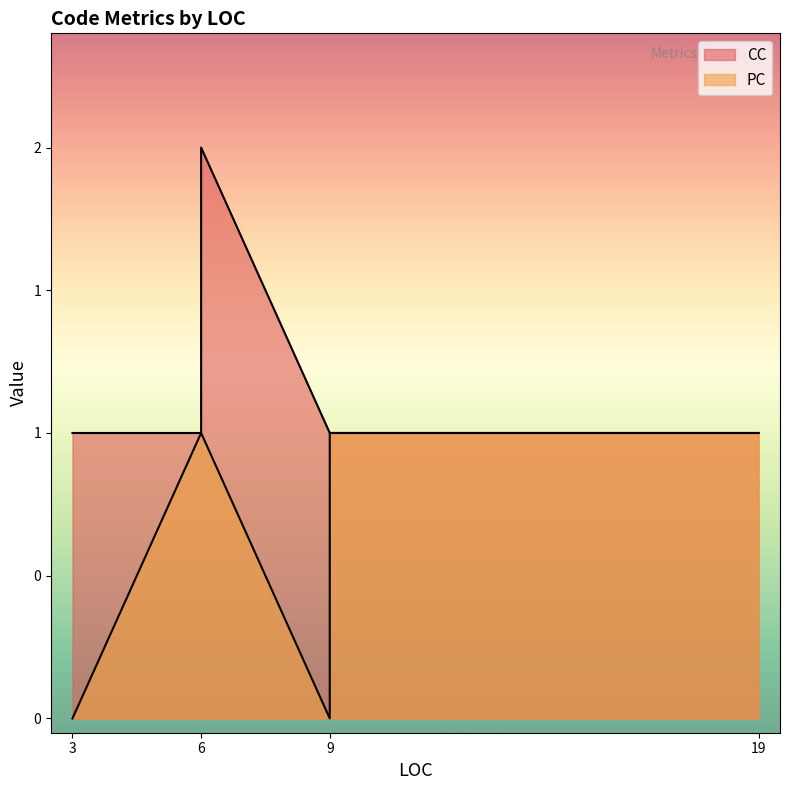

What is the difference between the second highest and second lowest values in the PC series?

1